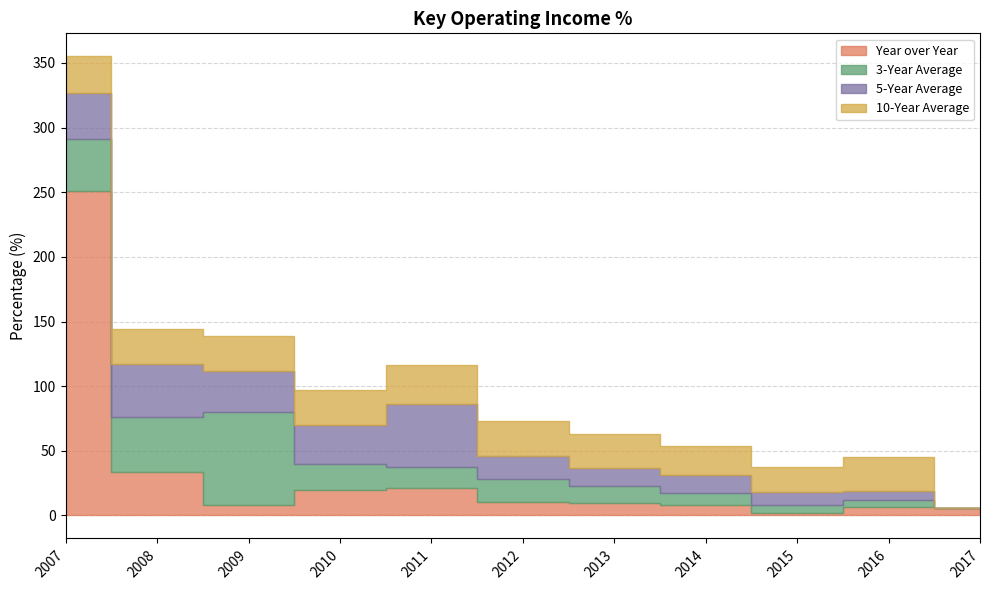

At which label does Year over Year reach its minimum?

2015